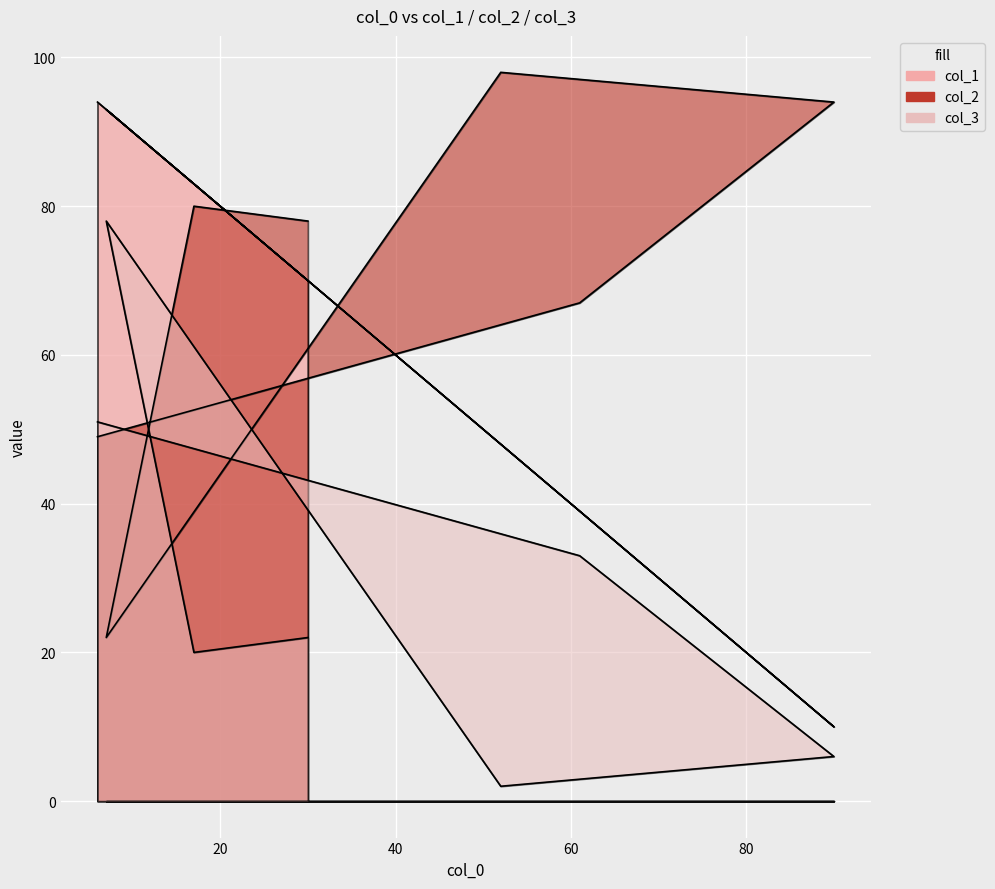

What is the value of the col_1 point at the 2nd from the left?

39